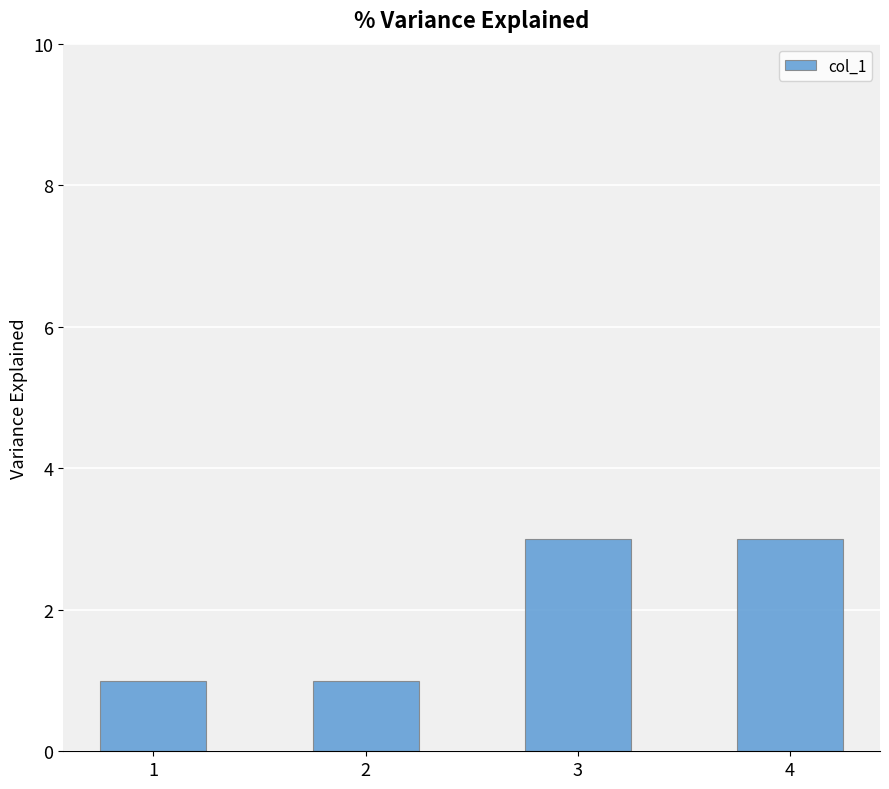

The chart shows a value of 1 at 2. True or false?

True